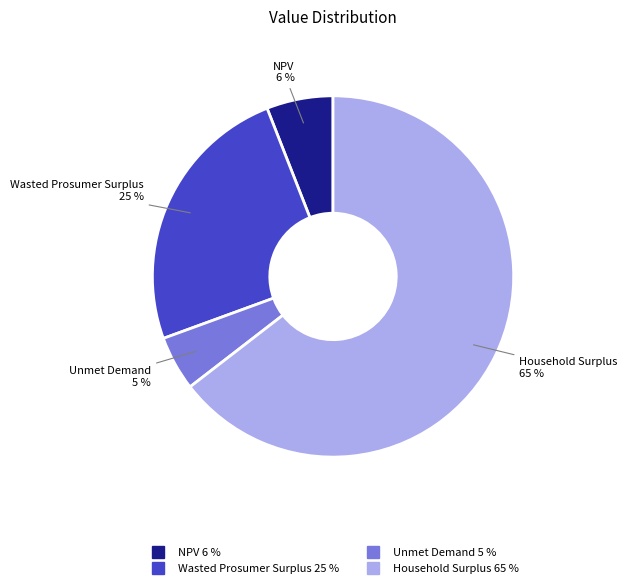

Combined, do NPV and Wasted Prosumer Surplus account for over 50%?

No